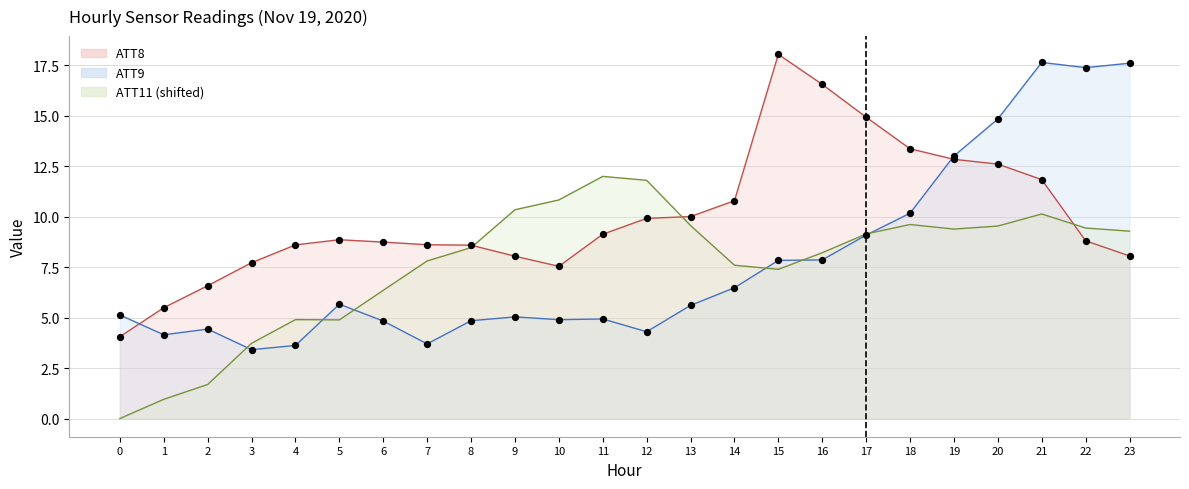

What is the total value across all series at 4?

17.1